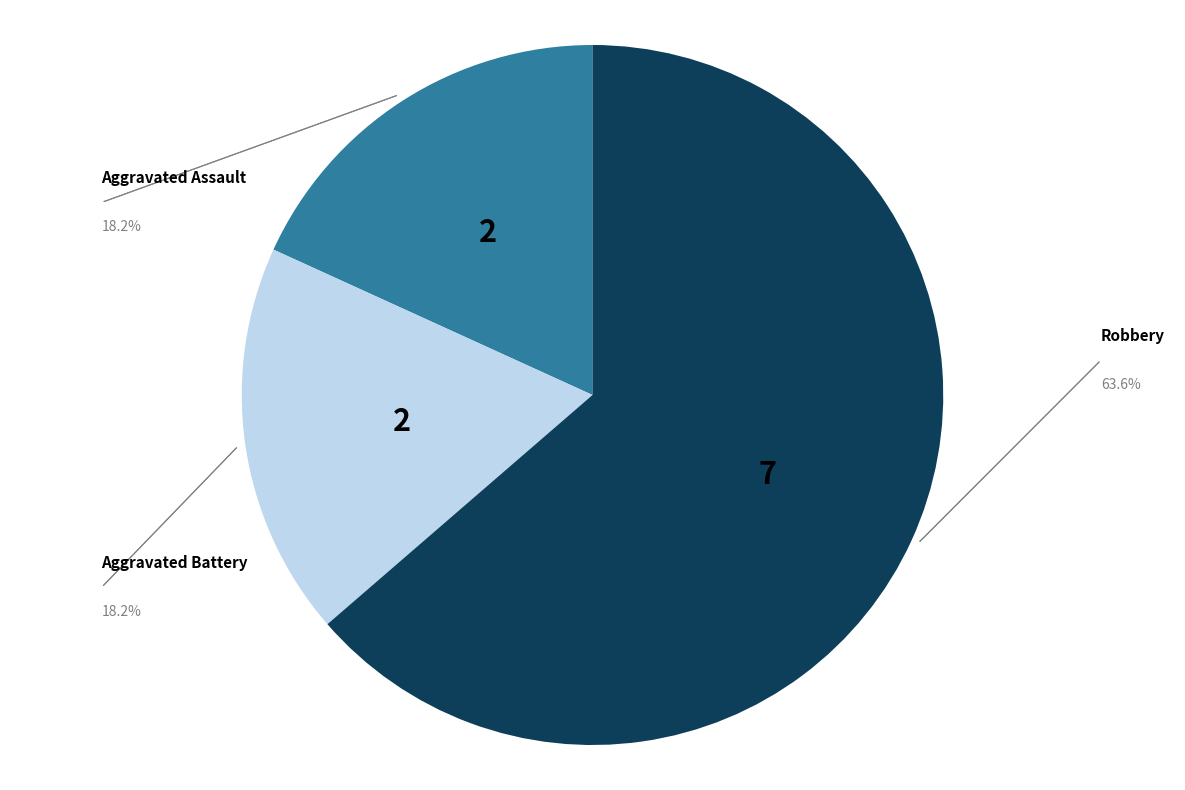

Which category has the biggest portion of the pie?

Robbery